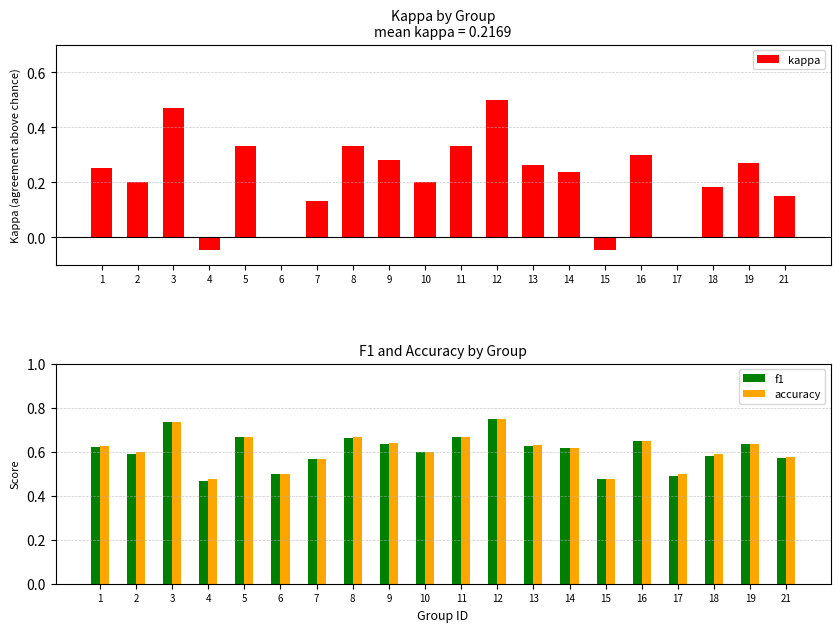

What is the total value across all series at 4?

0.9